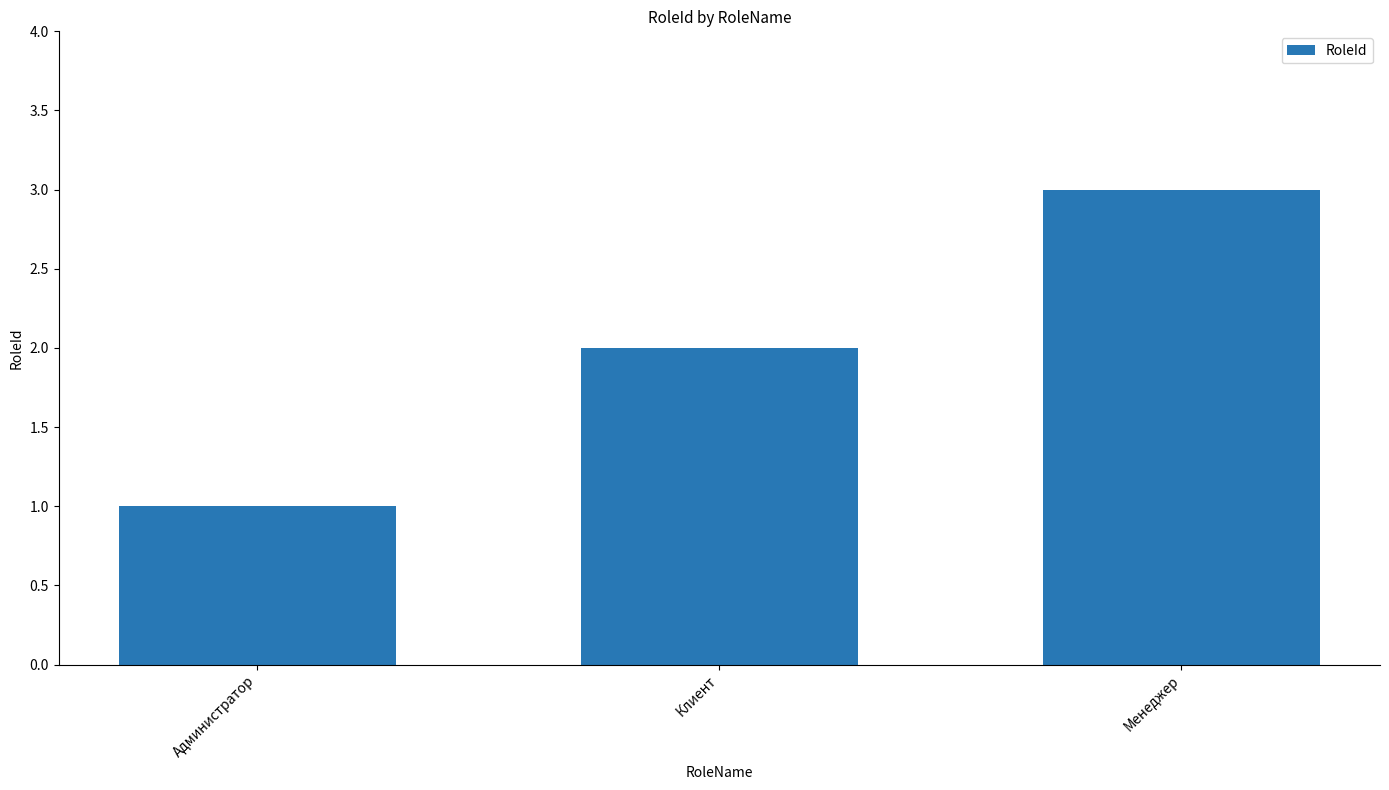

Between Клиент and Менеджер, which is larger?

Менеджер